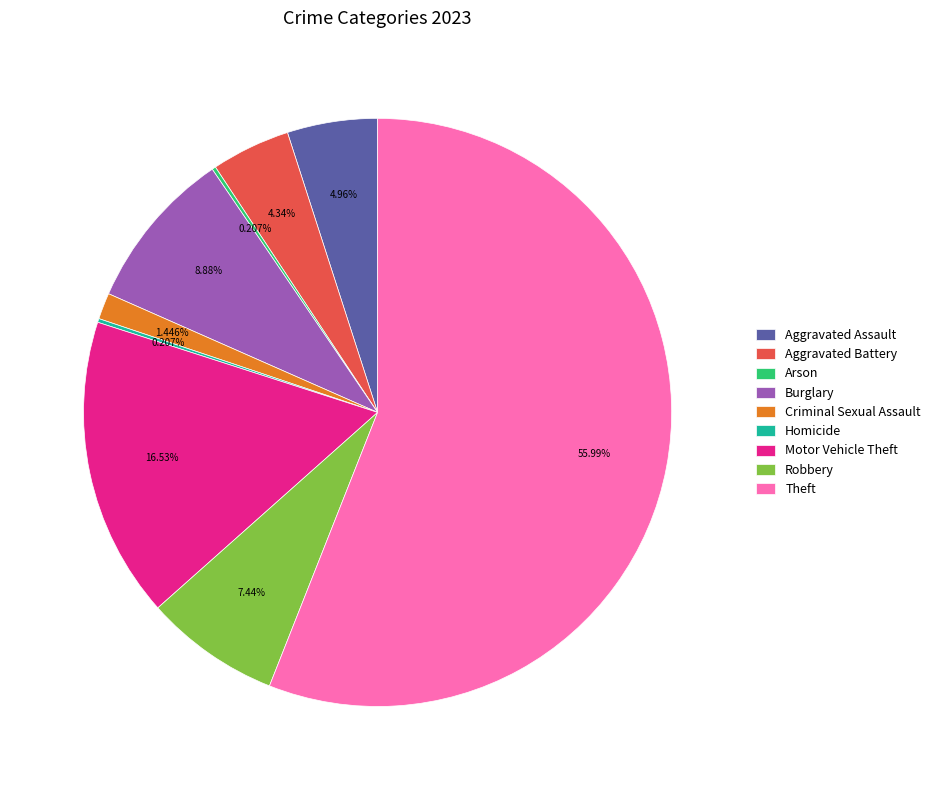

Does any single category account for the majority?

Yes